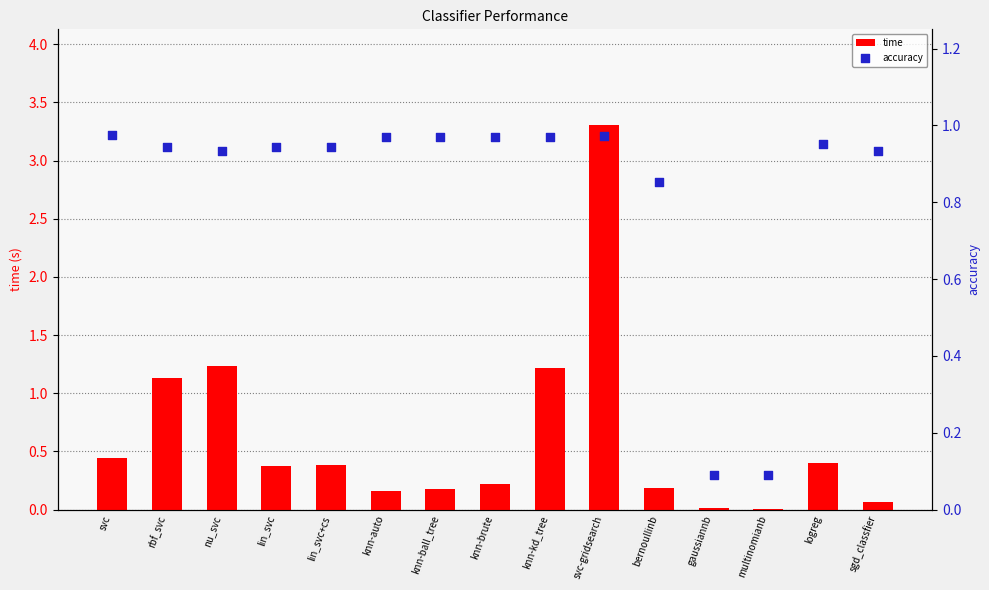

Is the value of time at bernoullinb greater than the value of accuracy at bernoullinb?

No